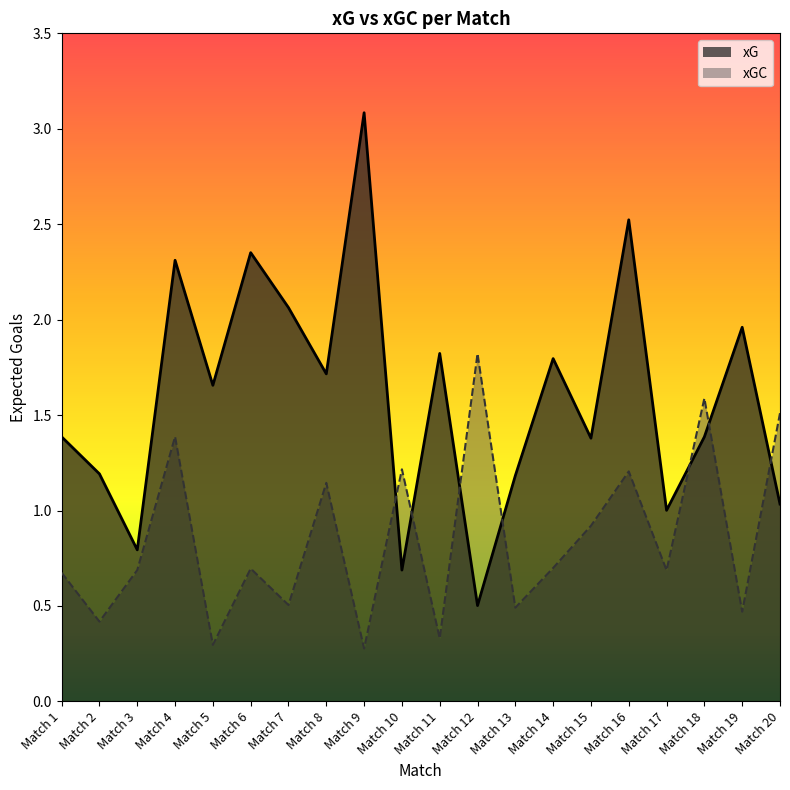

Which series has the largest total across all categories?

xG